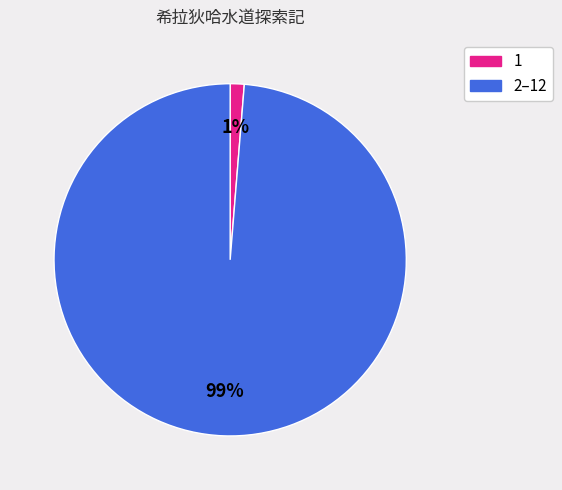

Rank the categories by value from highest to lowest.

2–12, 1